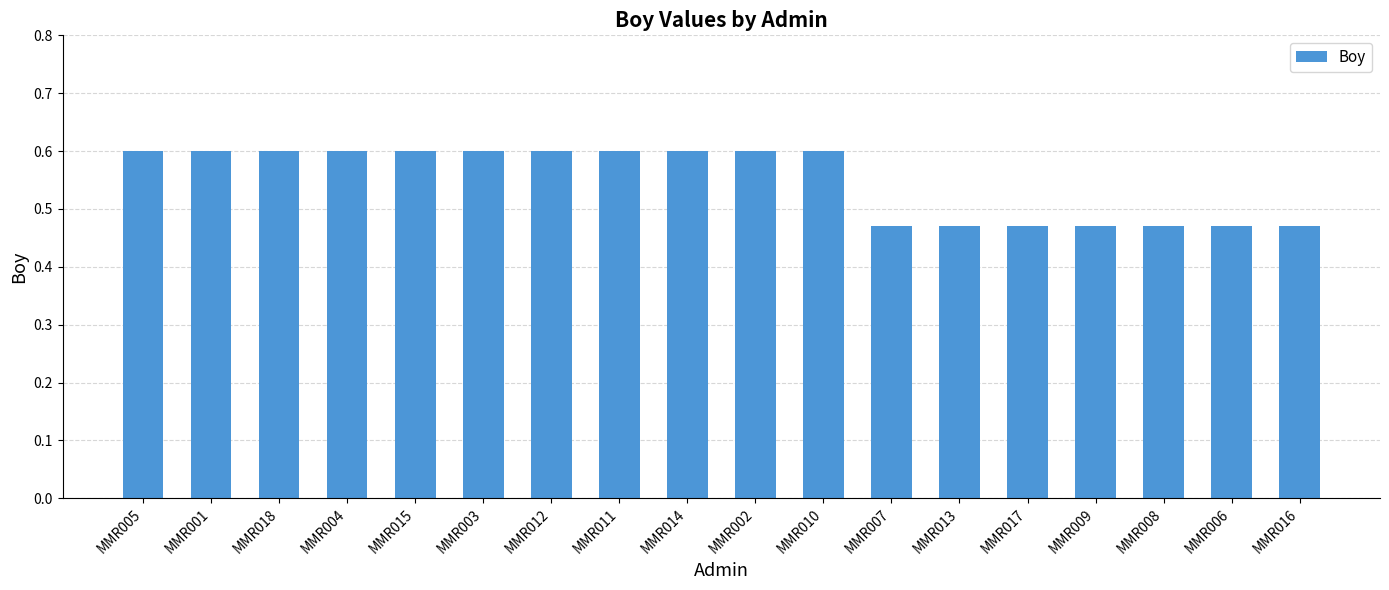

What position from the right is MMR011?

11